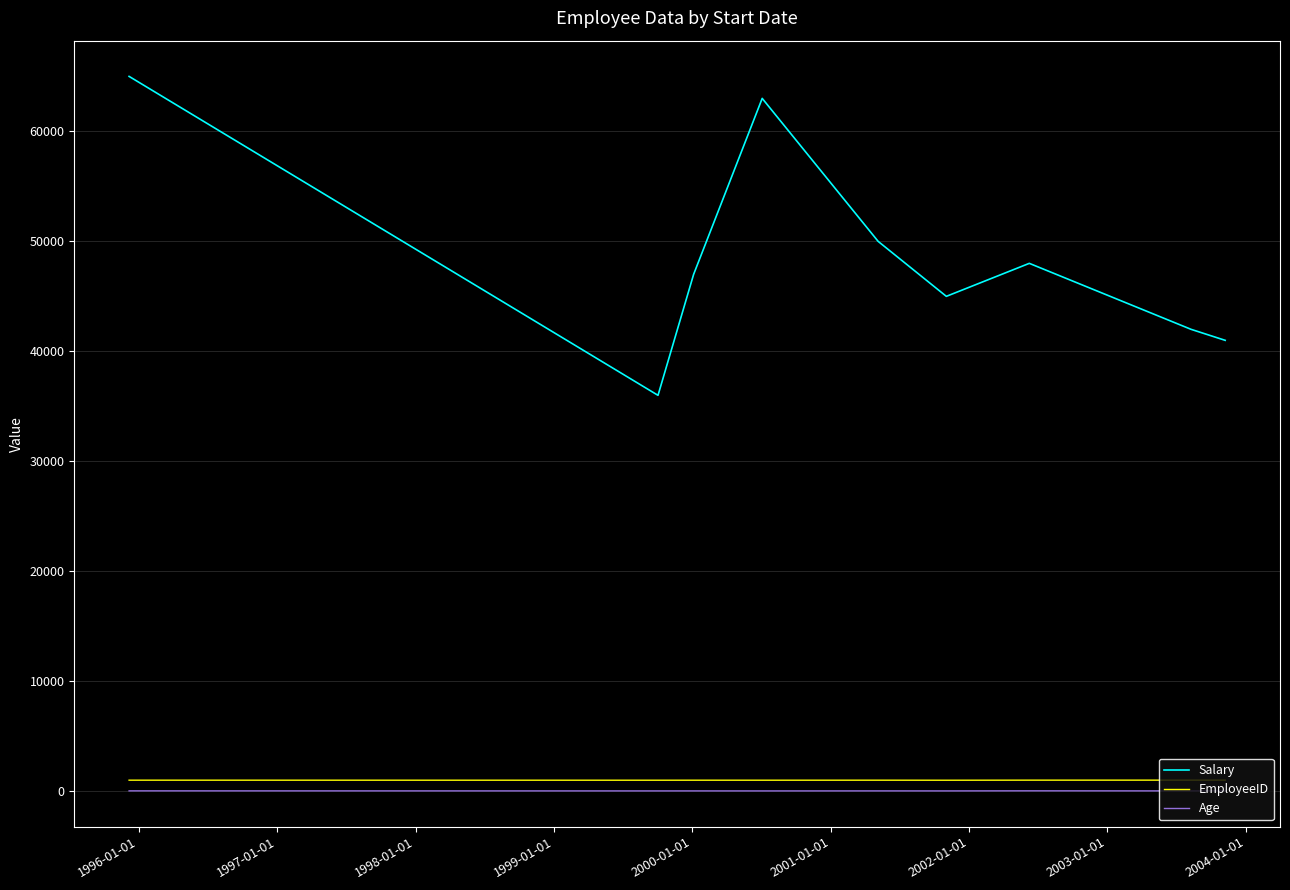

True or false: Age and EmployeeID cross at least once.

False